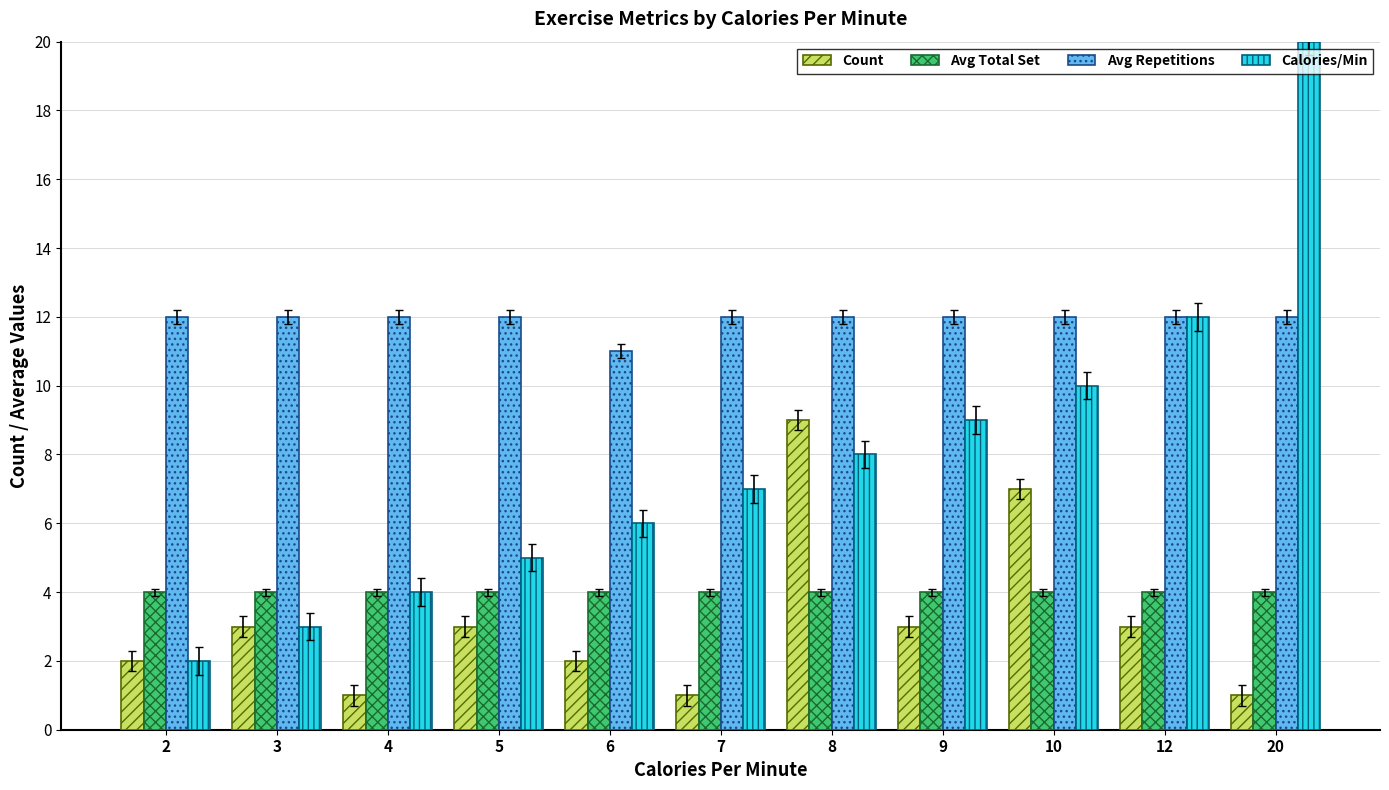

How many bars are there in each group?

4